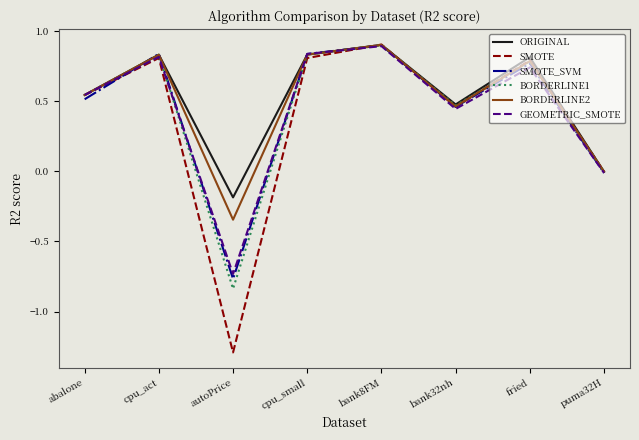

The BORDERLINE1 series shows 0.3 at bank8FM. True or false?

False